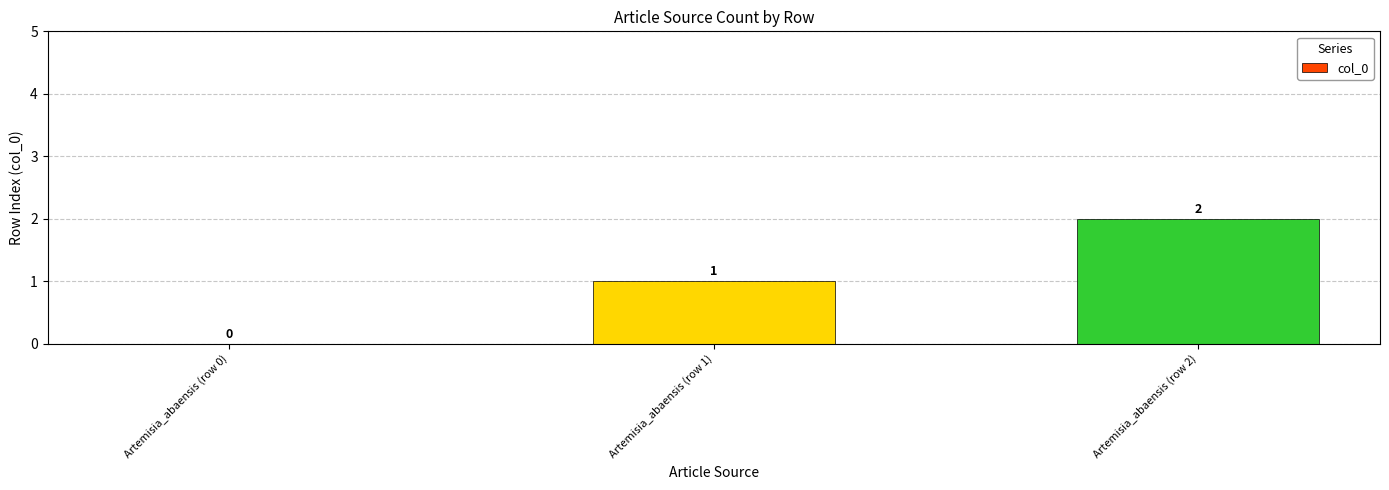

Count the values in the range 0 to 2.

3